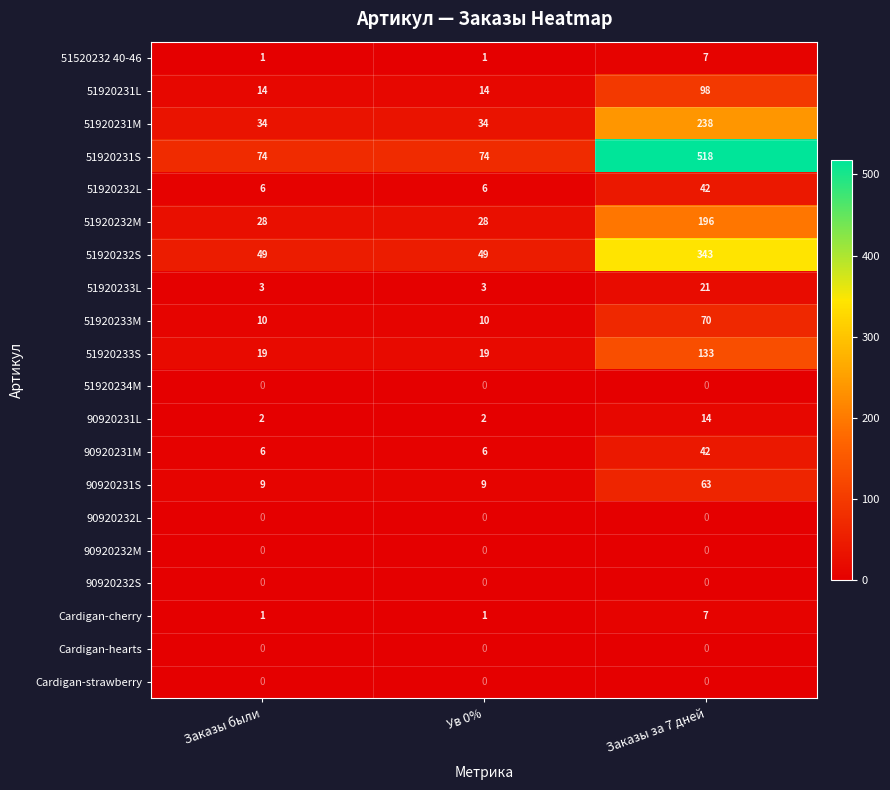

The 51920231S series shows 518 at Заказы за 7 дней. True or false?

True